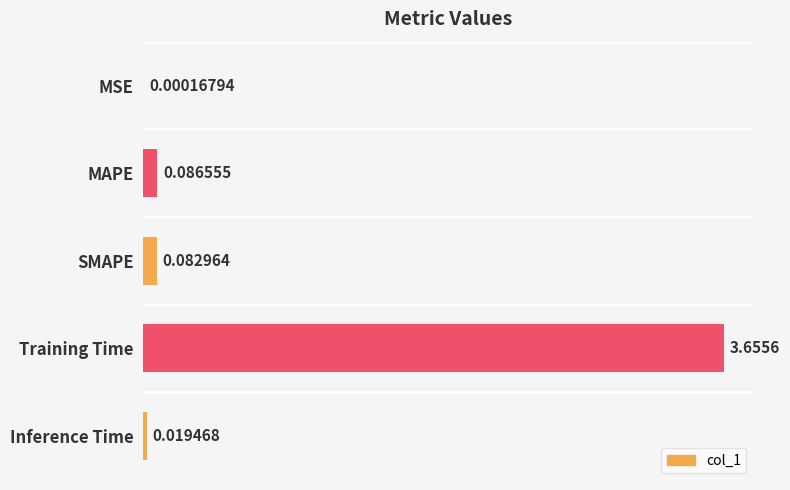

Which category has the highest value across all series?

Training Time